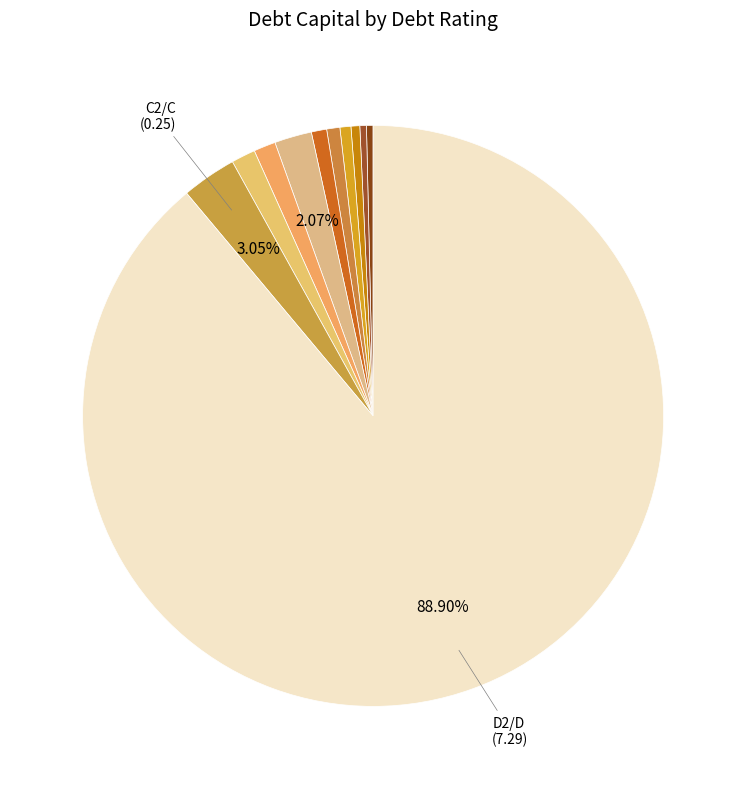

What is the majority slice?

D2/D